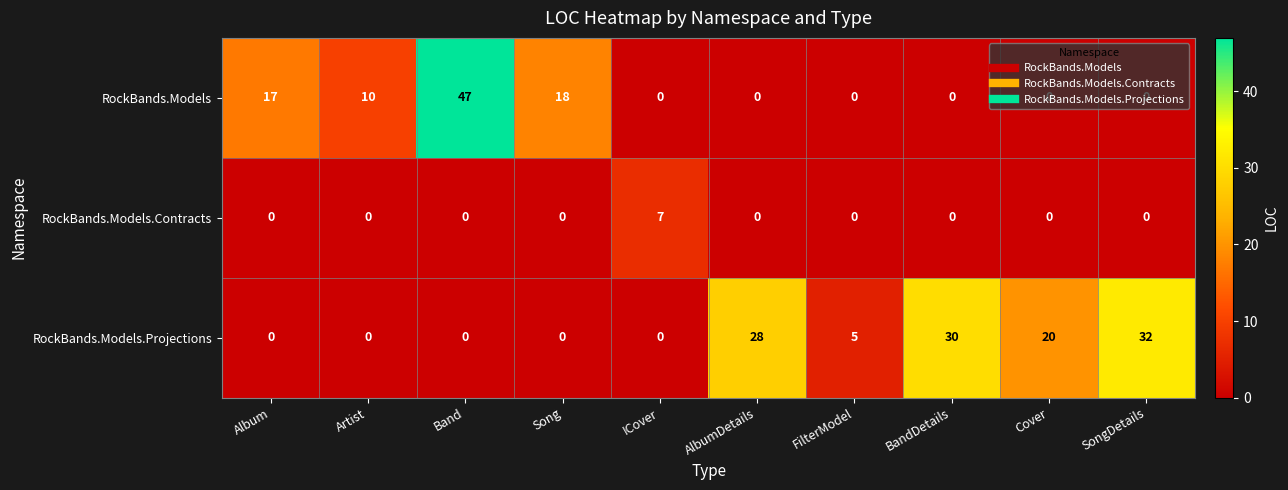

The RockBands.Models series shows 10 at Artist. True or false?

True